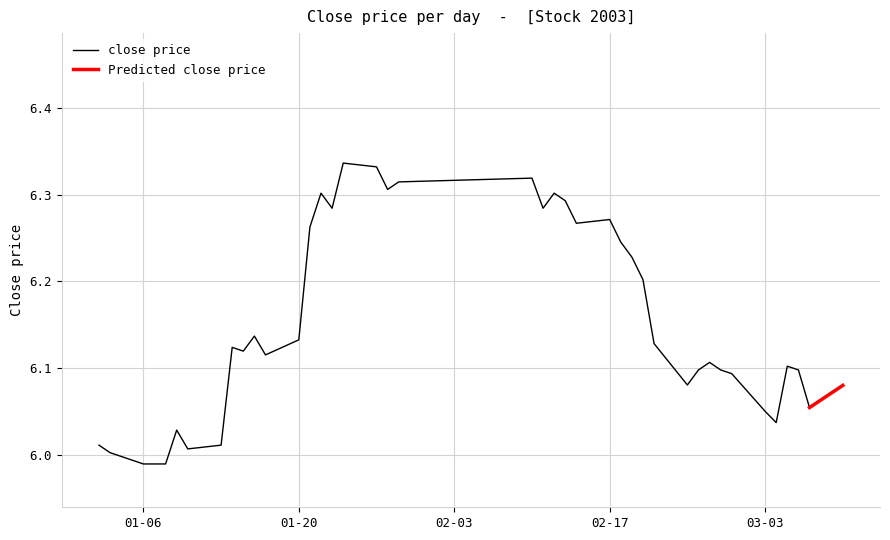

Reading left to right, extract all data points from this chart.

6.0	6.0	6.0	6.0	6.0	6.0	6.0	6.0	6.1	6.1	6.1	6.1	6.1	6.3	6.3	6.3	6.3	6.3	6.3	6.3	6.3	6.3	6.3	6.3	6.3	6.3	6.2	6.2	6.2	6.1	6.1	6.1	6.1	6.1	6.1	6.1	6.0	6.1	6.1	6.1